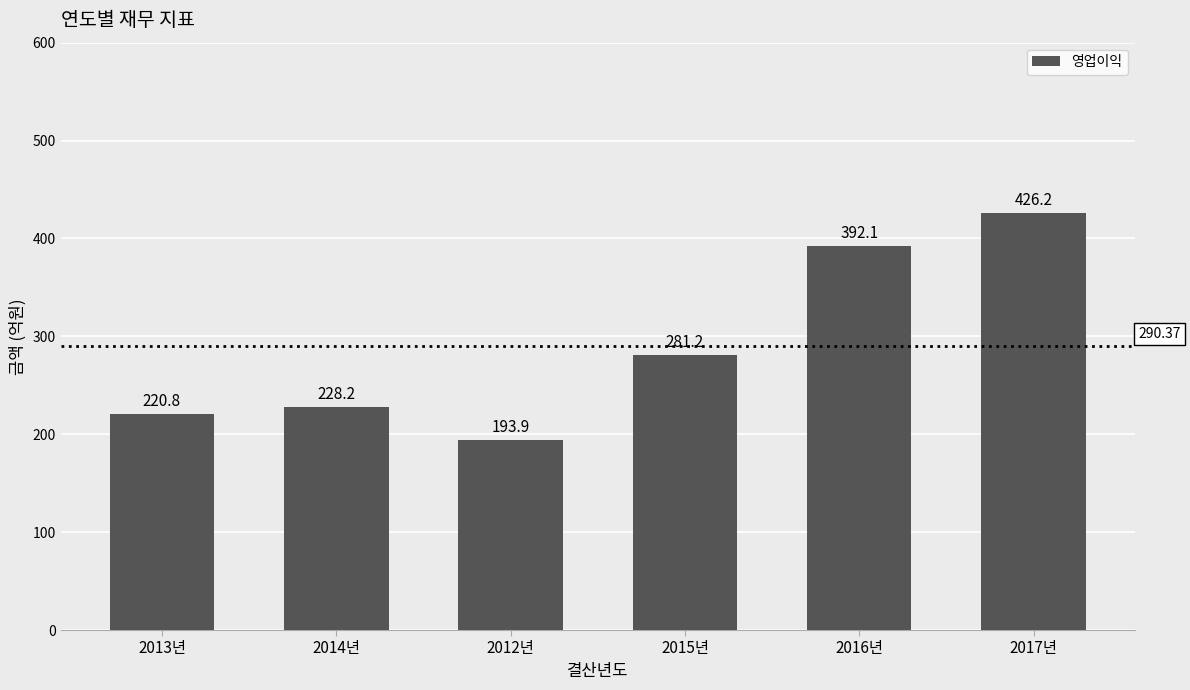

What is the smallest value displayed?

193.9